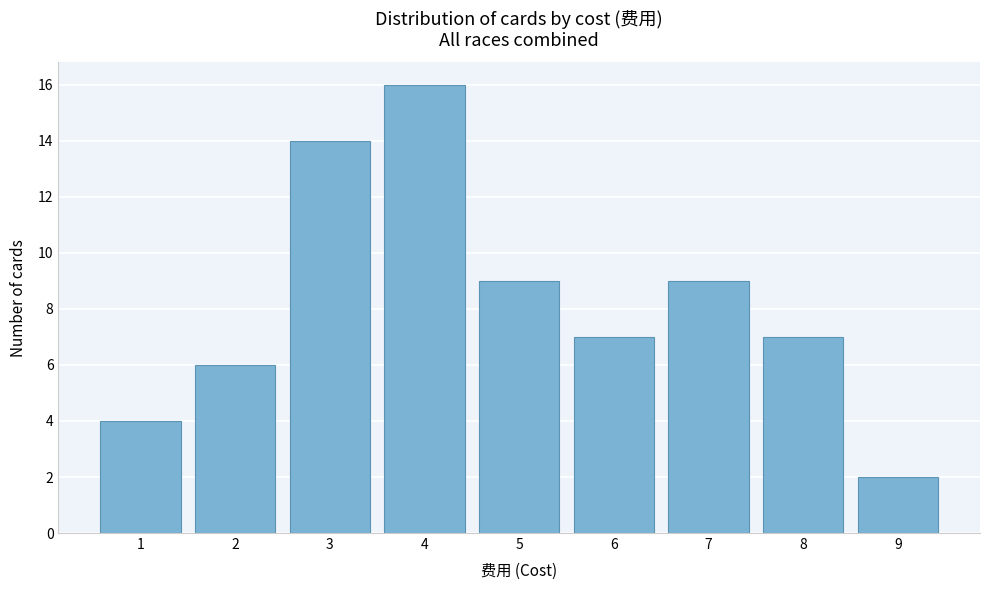

Reading right to left, what are all the values shown in this chart?

2	7	9	7	9	16	14	6	4